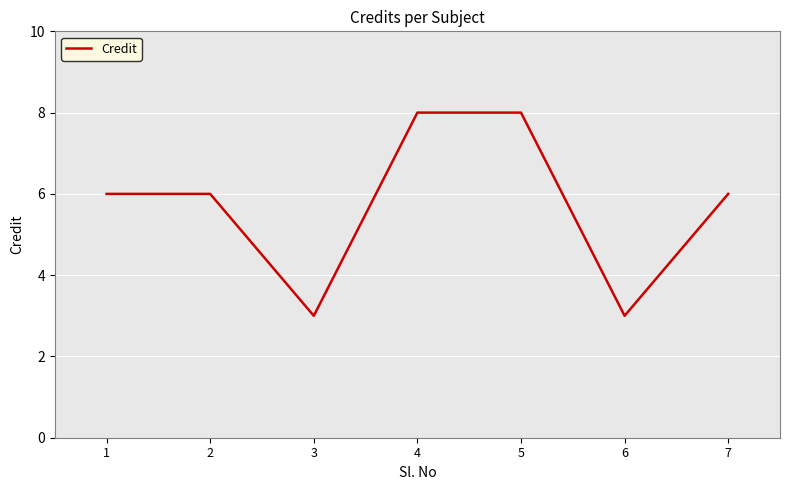

Approximately how many times larger is the value at 3 compared to 1?

0.5